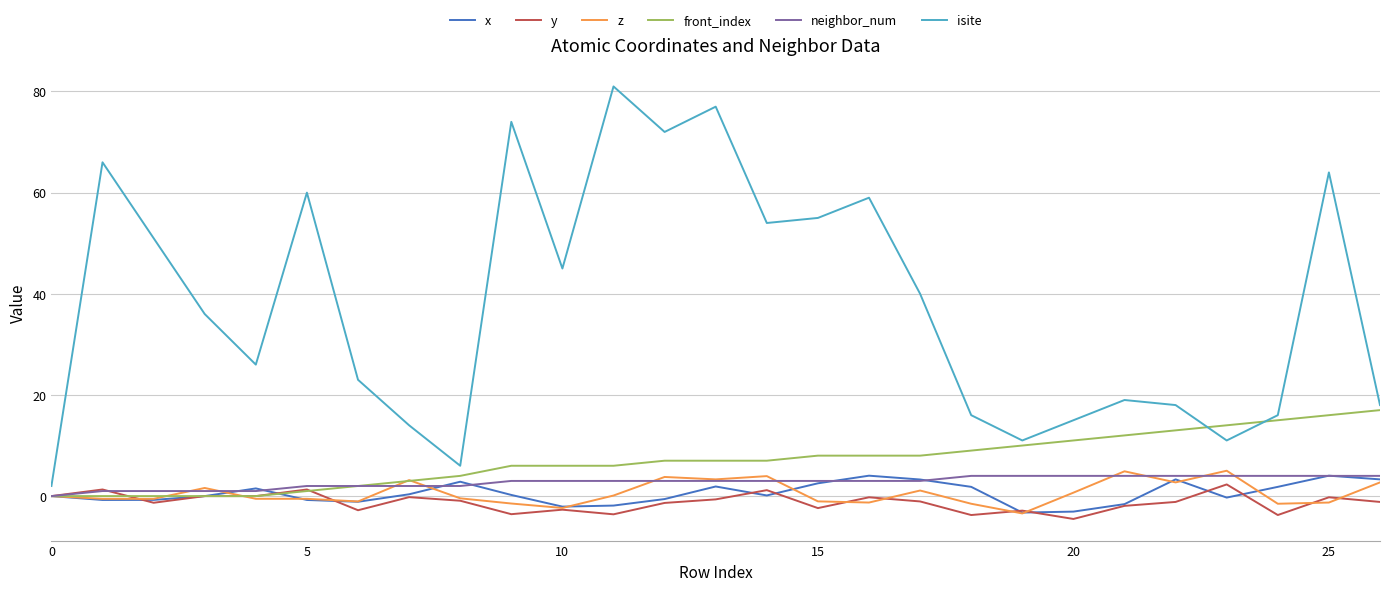

How many distinct data groups are displayed?

6